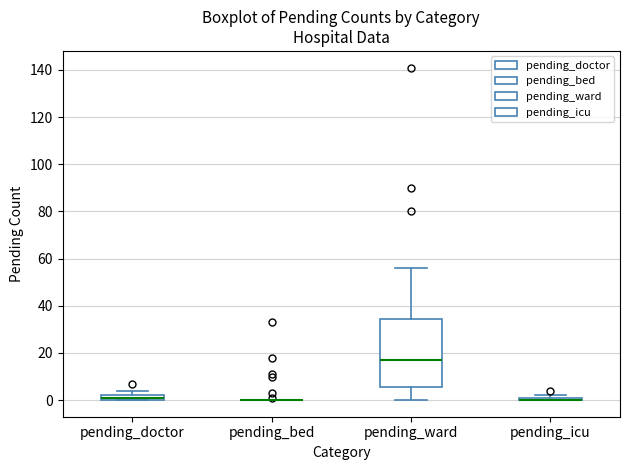

Which box is the tallest, from its lower edge to its upper edge?

pending_ward